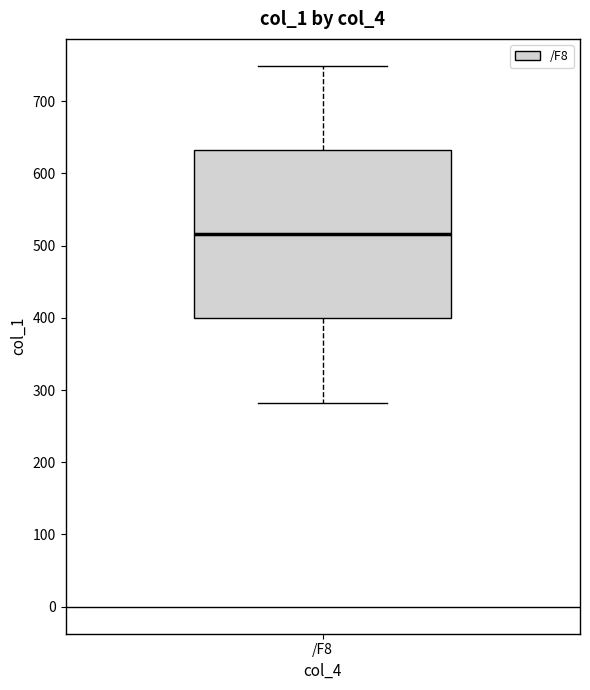

Transcribe this box plot: give where the median line is, the range the box spans, and where the two whiskers end, as read against the y-axis. The values are not printed on the chart, so give them approximately, as read against the axis.

median 520, box 400 to 630, whiskers 280 to 750